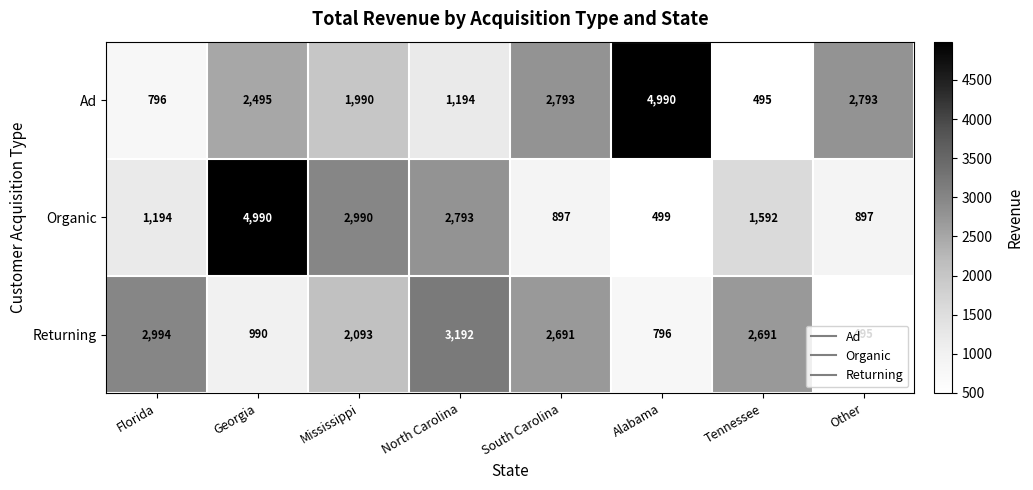

Which category has the highest value in the Organic series?

Georgia